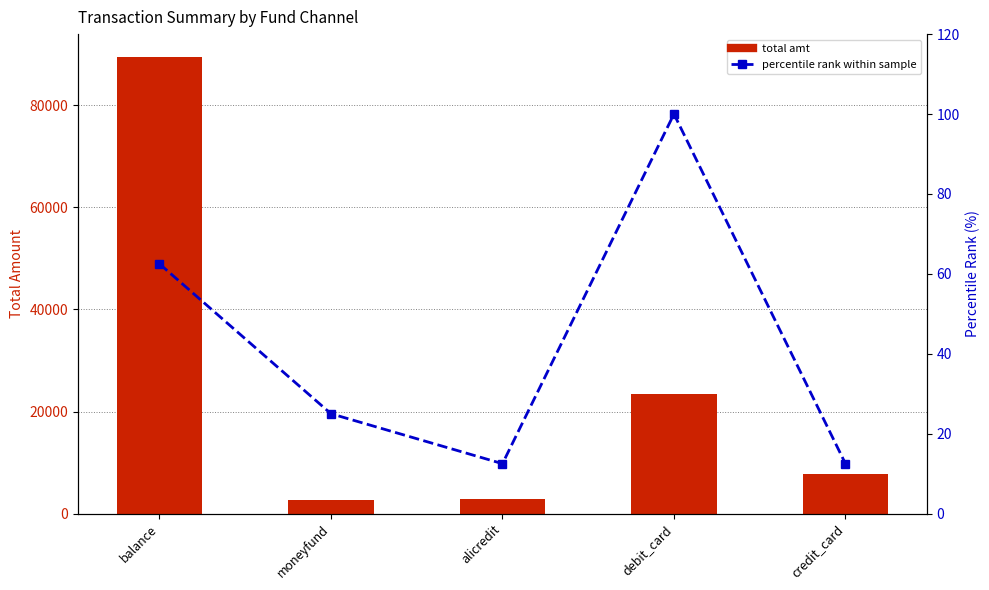

Which has a higher value, alicredit or balance?

balance